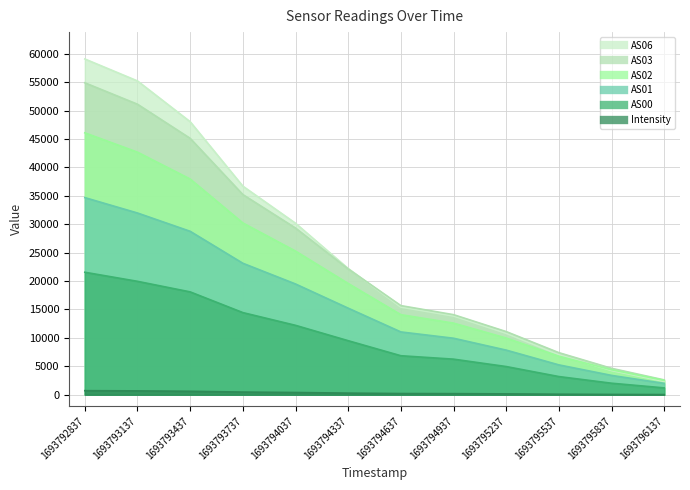

The value of Intensity at 1693795537 is 91.6. True or false?

True